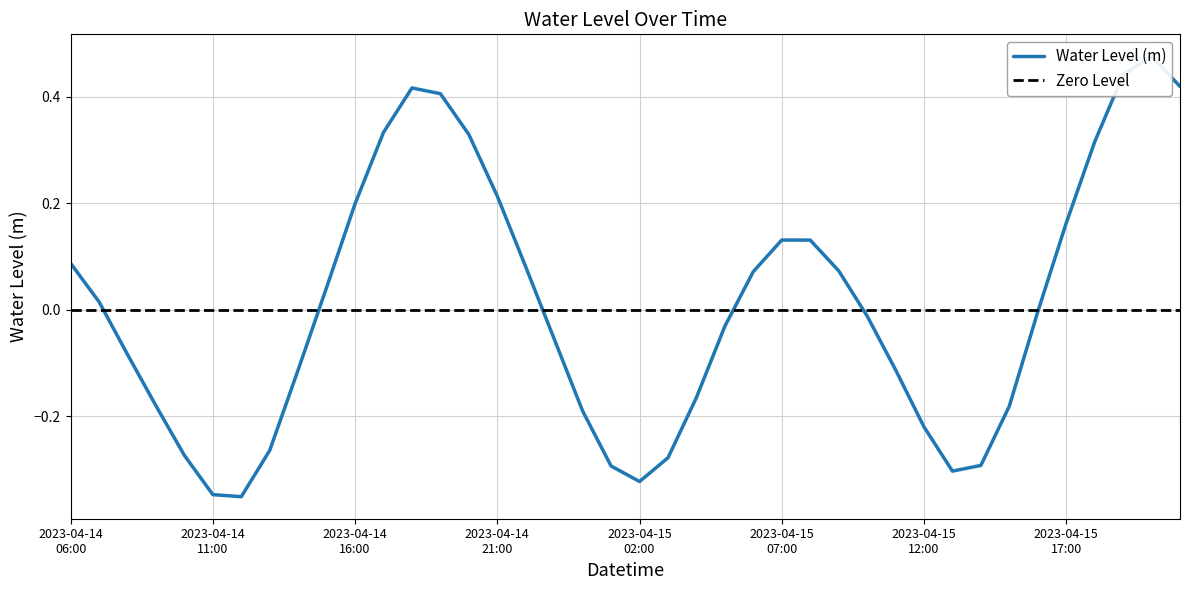

Where is the first local maximum?

2023-04-14 18:00